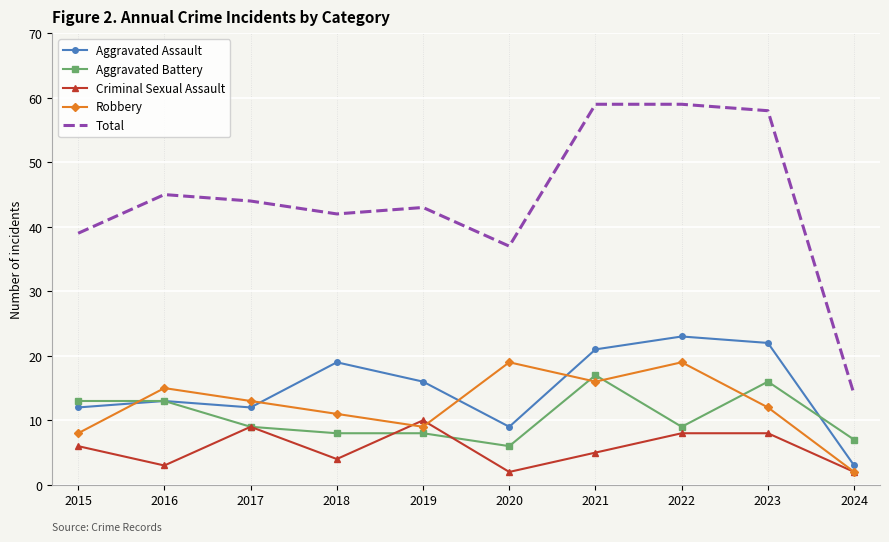

True or false: Aggravated Battery has a value of 3 at 2020.

False